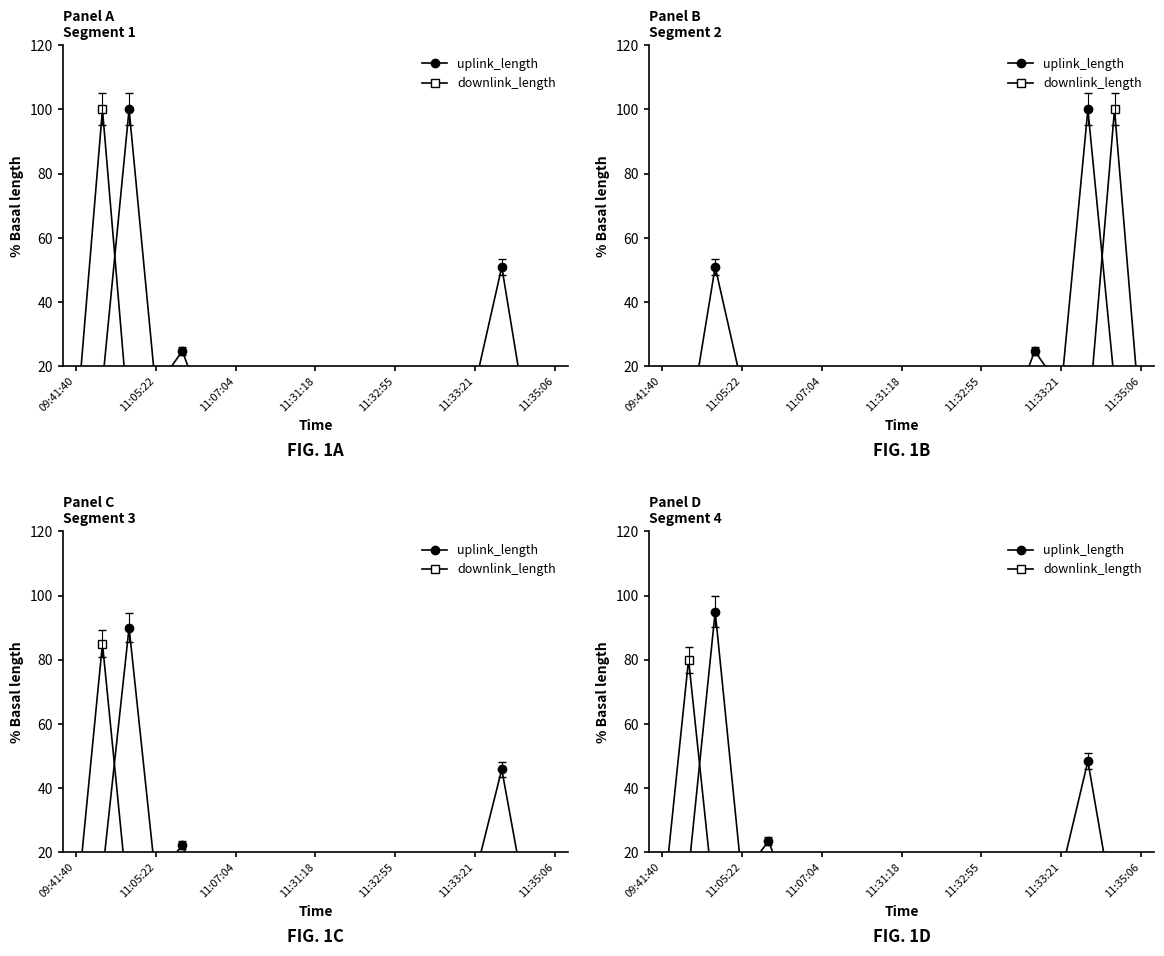

At 13, list the series in order from largest to smallest.

uplink_length, downlink_length